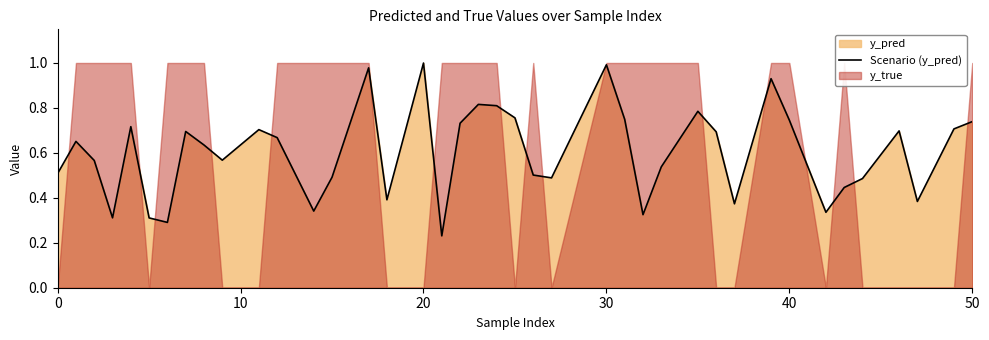

What is the difference between the maximum and minimum values?

0.8